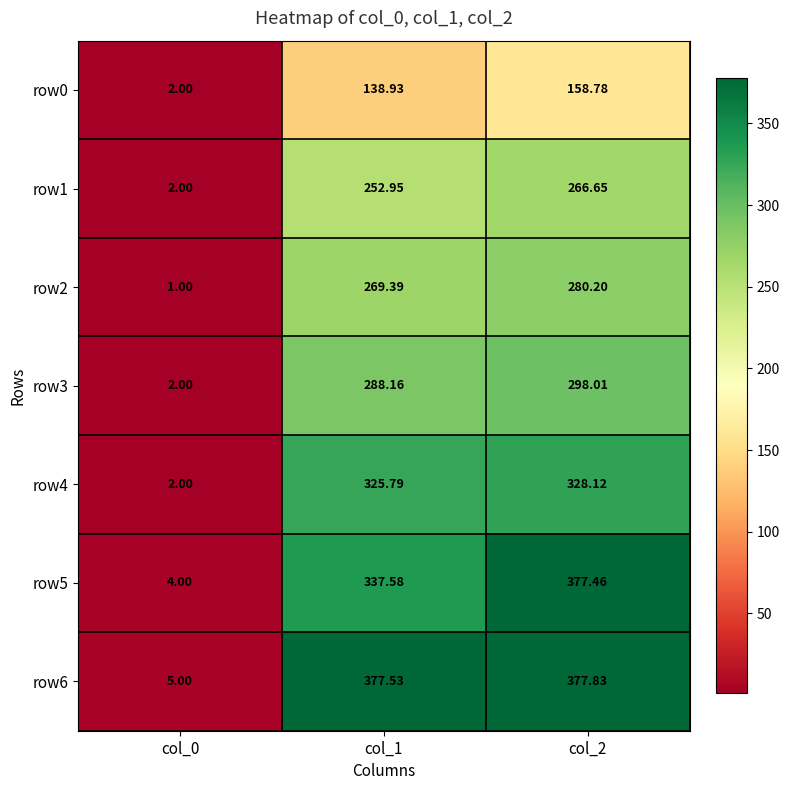

Count the number of data series in this chart.

7